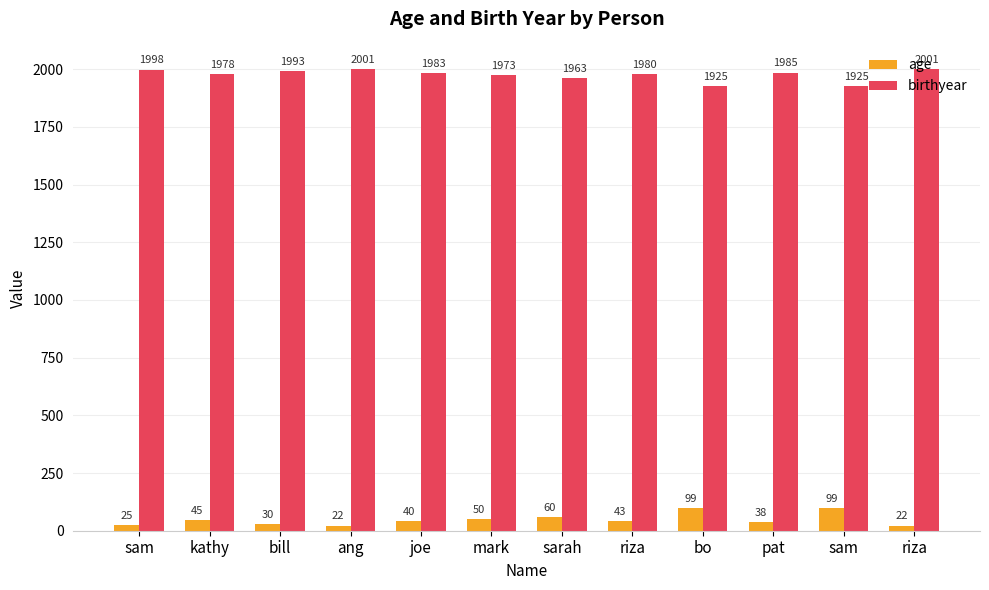

What is the label of the 5th bar from the right?

riza